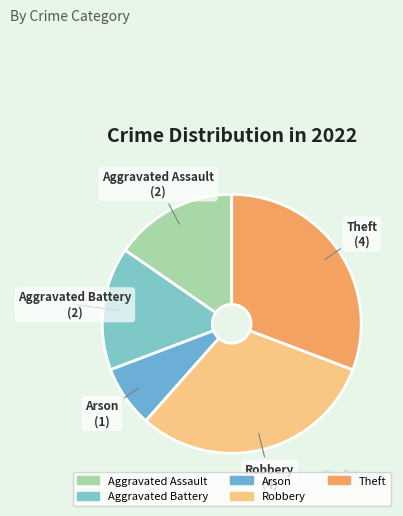

How many slices are in this pie chart?

5